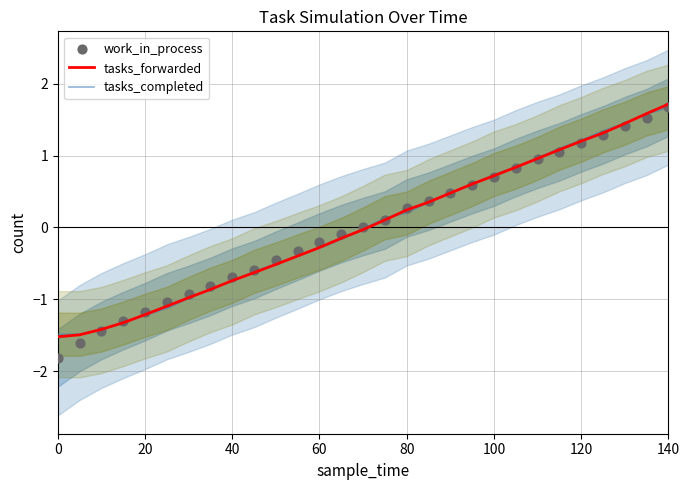

Which series contains the lowest Y value?

work_in_process